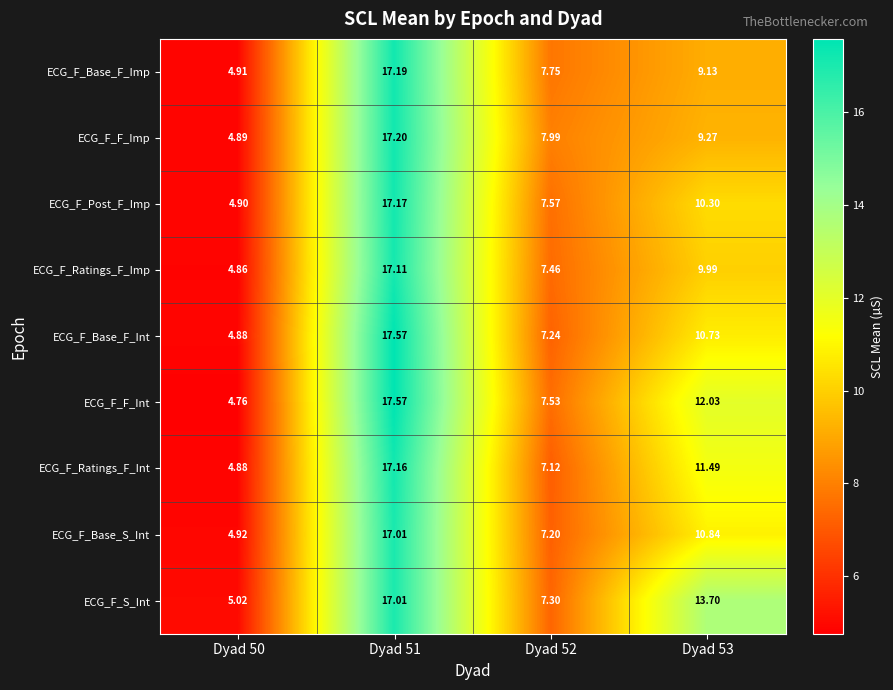

Is the value of ECG_F_Base_F_Imp at Dyad 53 greater than the value of ECG_F_Base_S_Int at Dyad 50?

Yes